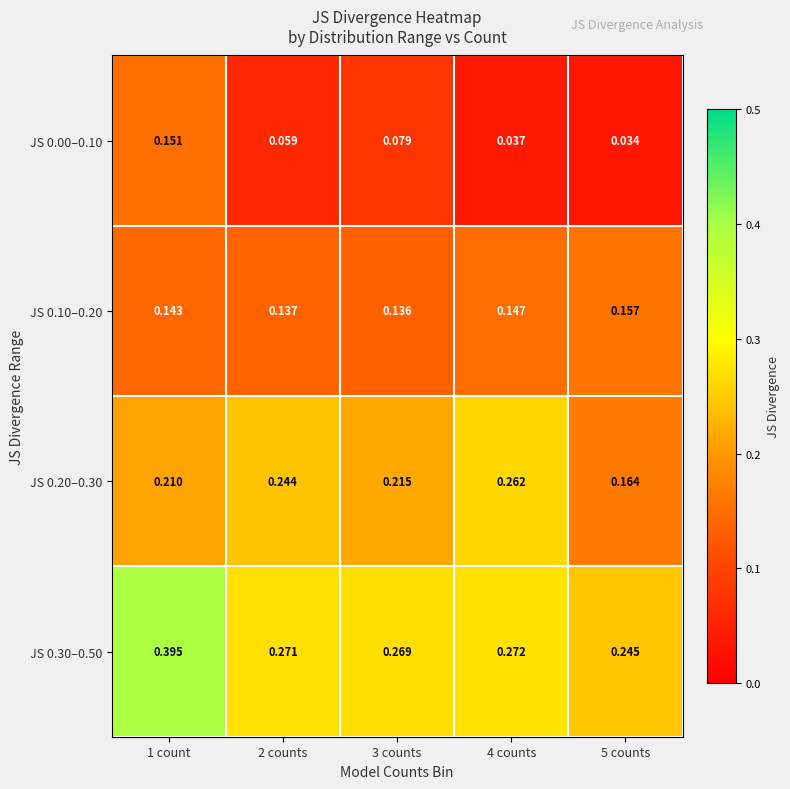

Which series changed the most between 2 counts and 3 counts?

JS 0.20–0.30